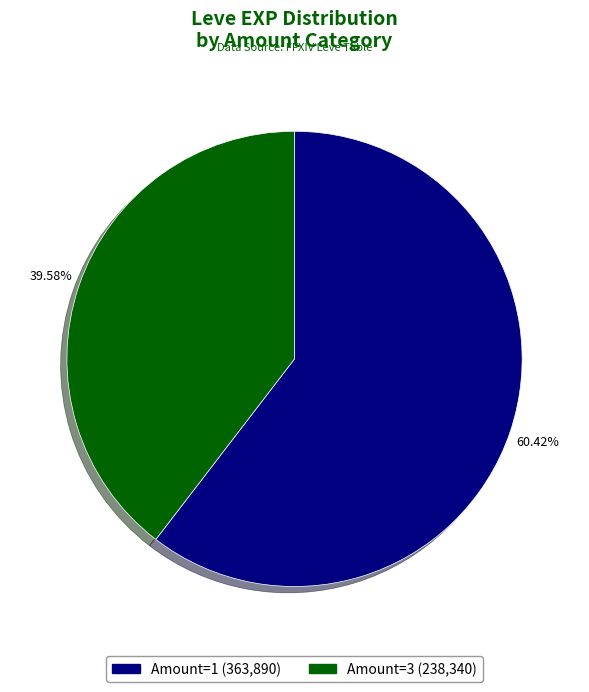

Is there a majority slice in this chart?

Yes